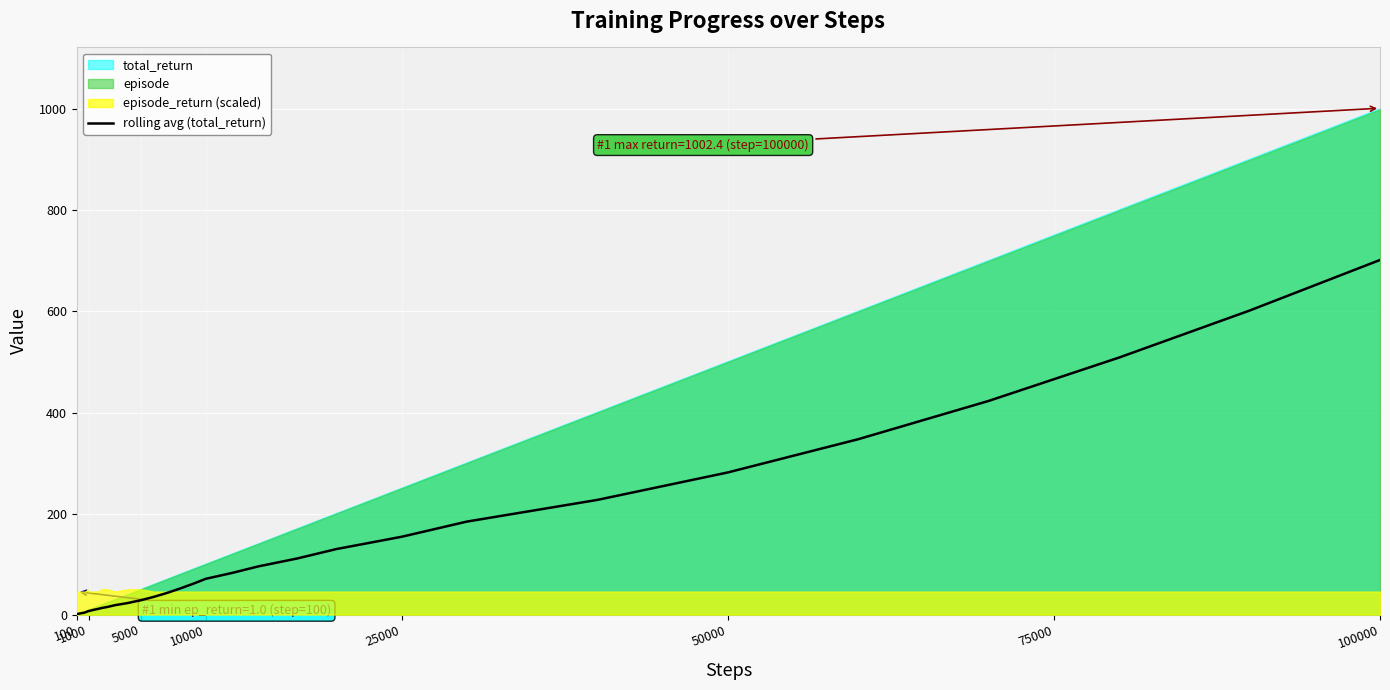

Which label corresponds to the smallest value in the chart?

100